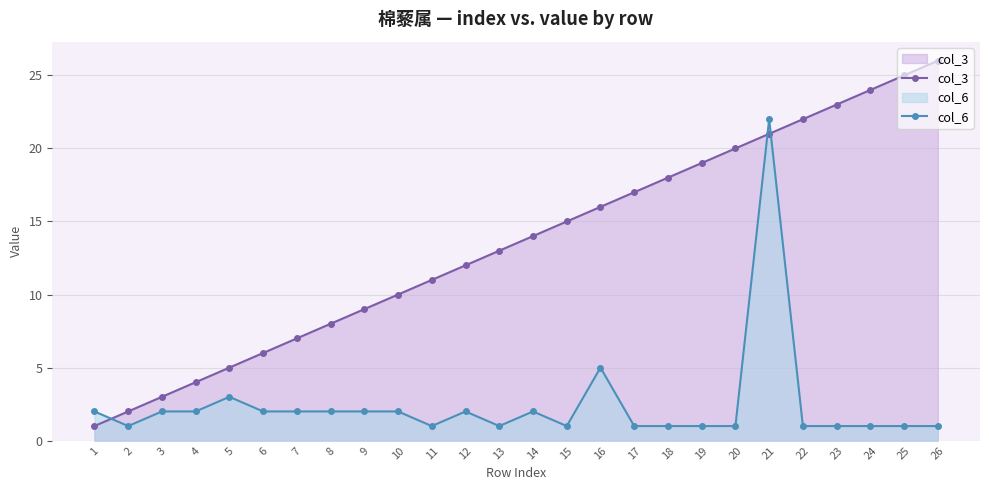

True or false: col_6 has a value of 2 at 4.

True